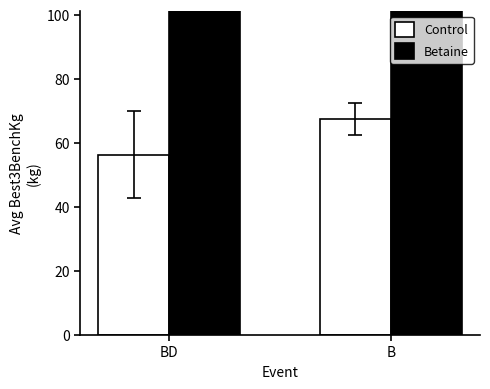

True or false: Control has a value of 24.8 at BD.

False